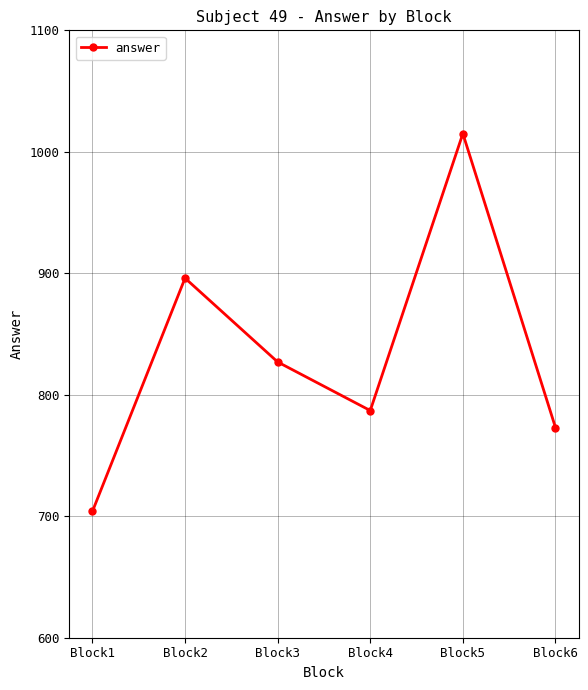

What is the change in value from Block3 to Block5?

+188